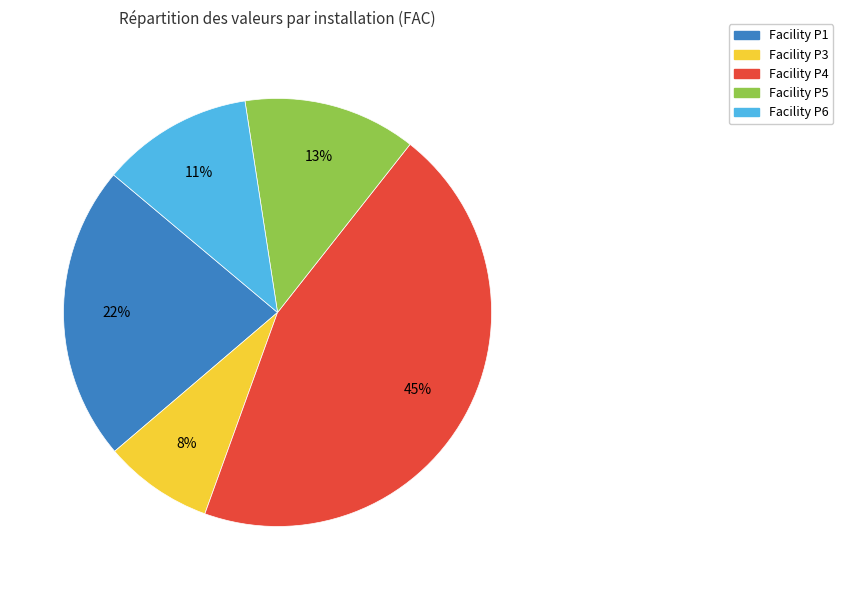

How many slices are in this pie chart?

5